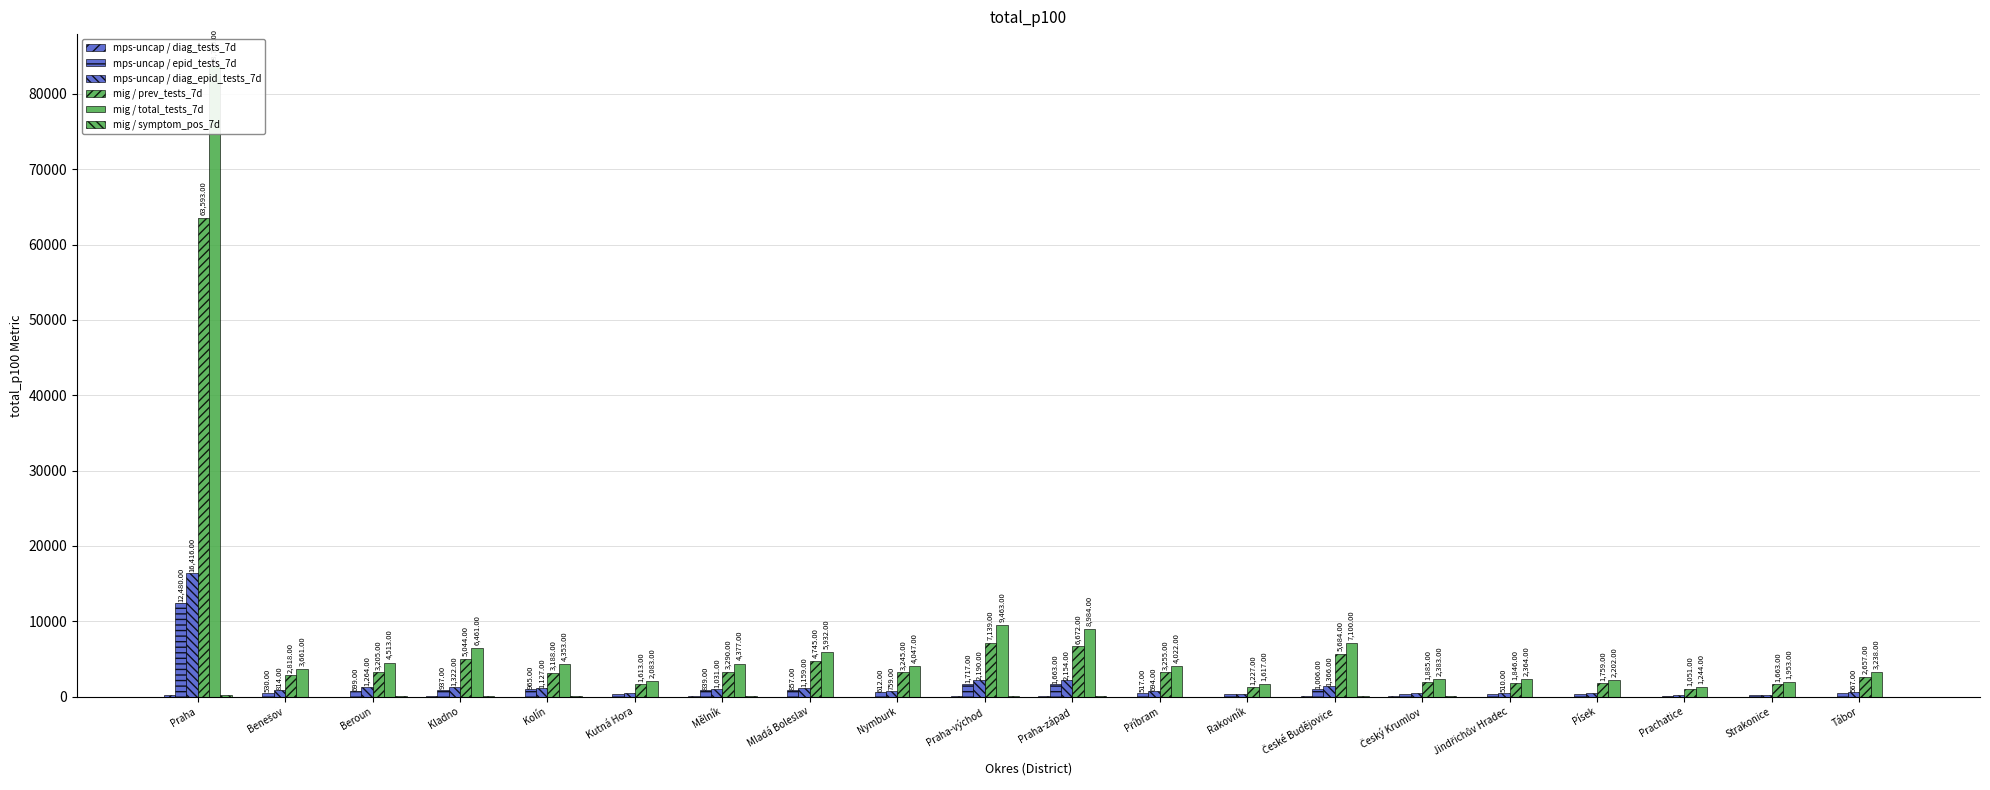

How many data points in mig / symptom_pos_7d are above 14?

9